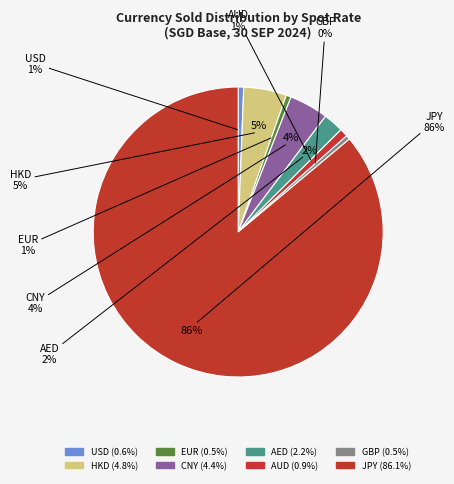

Does CNY represent more than half of the total?

No